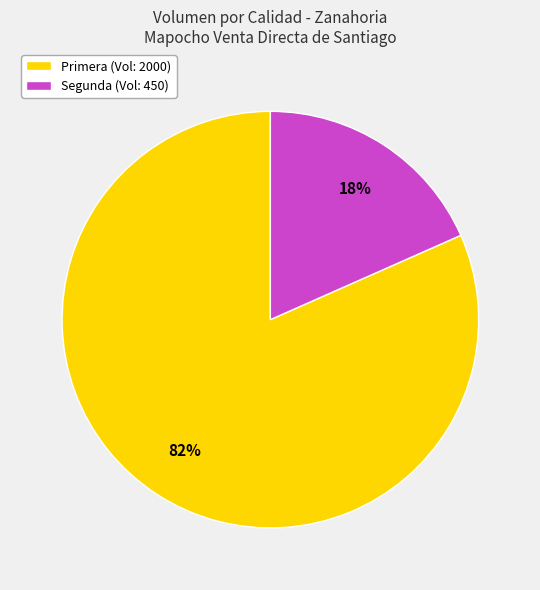

Is Primera the majority of the pie?

Yes